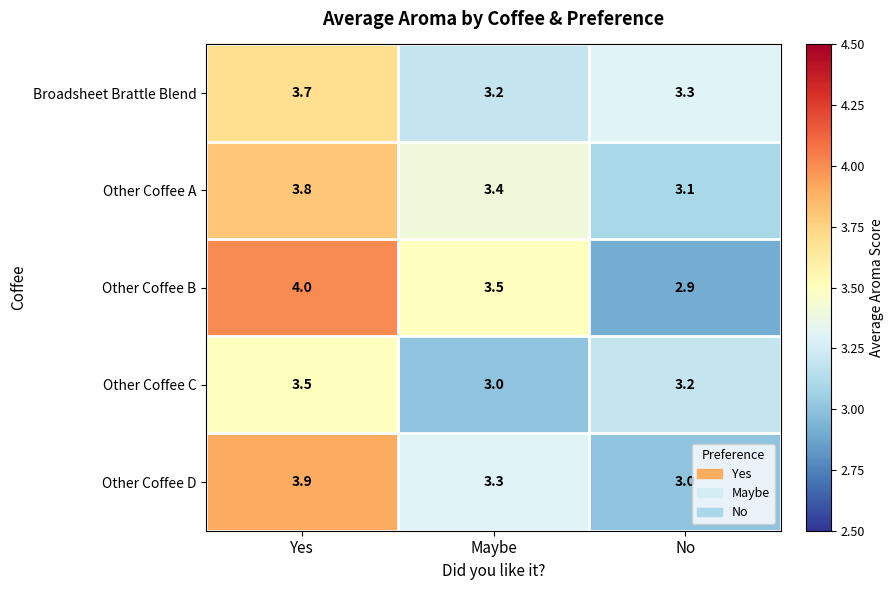

What is the total value across all series at Maybe?

16.4